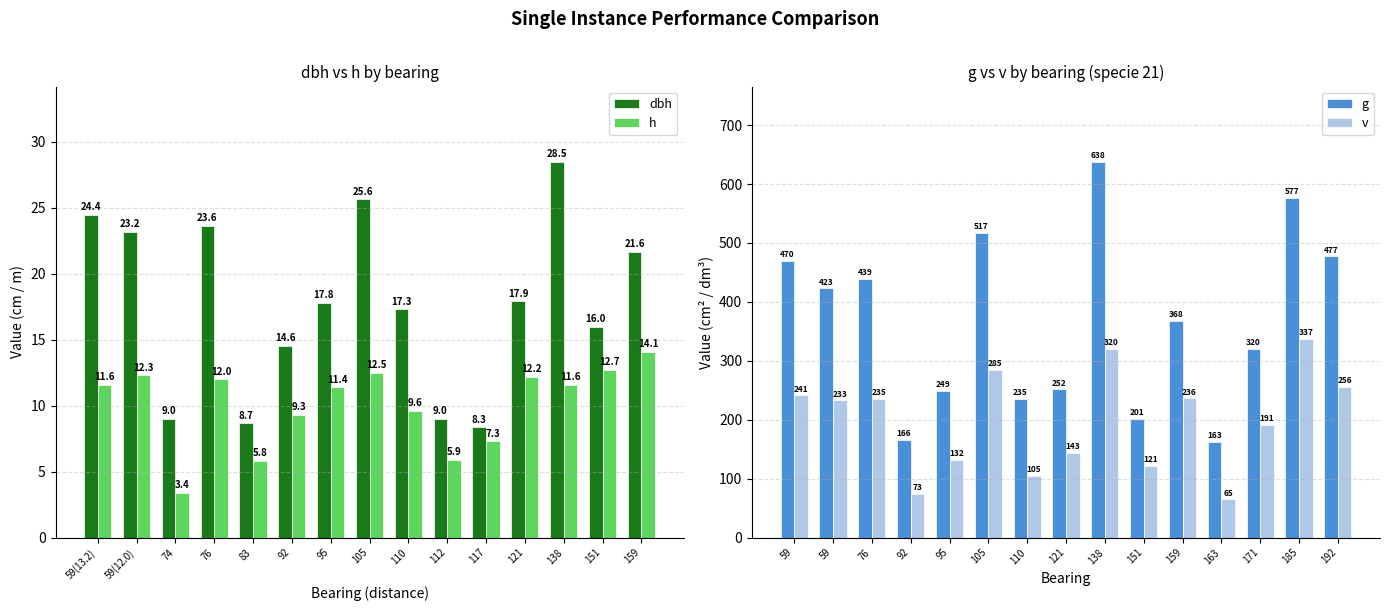

List the series in order of their peak value, highest first.

g, v, dbh, h